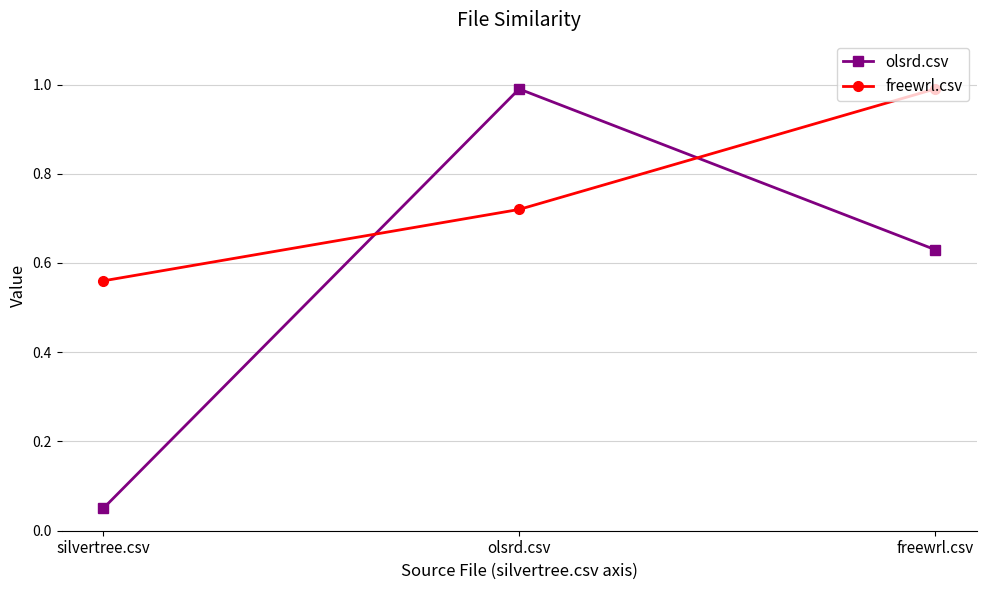

What is the spread (max minus min) of values at olsrd.csv?

0.3